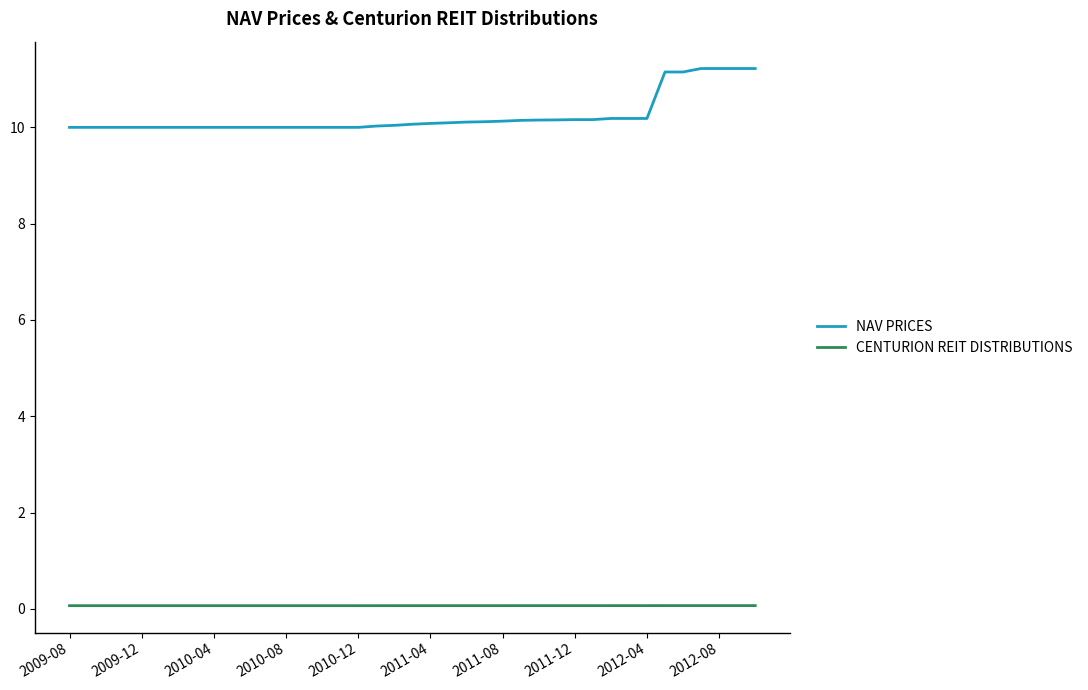

What is the highest value of the CENTURION REIT DISTRIBUTIONS series?

0.1